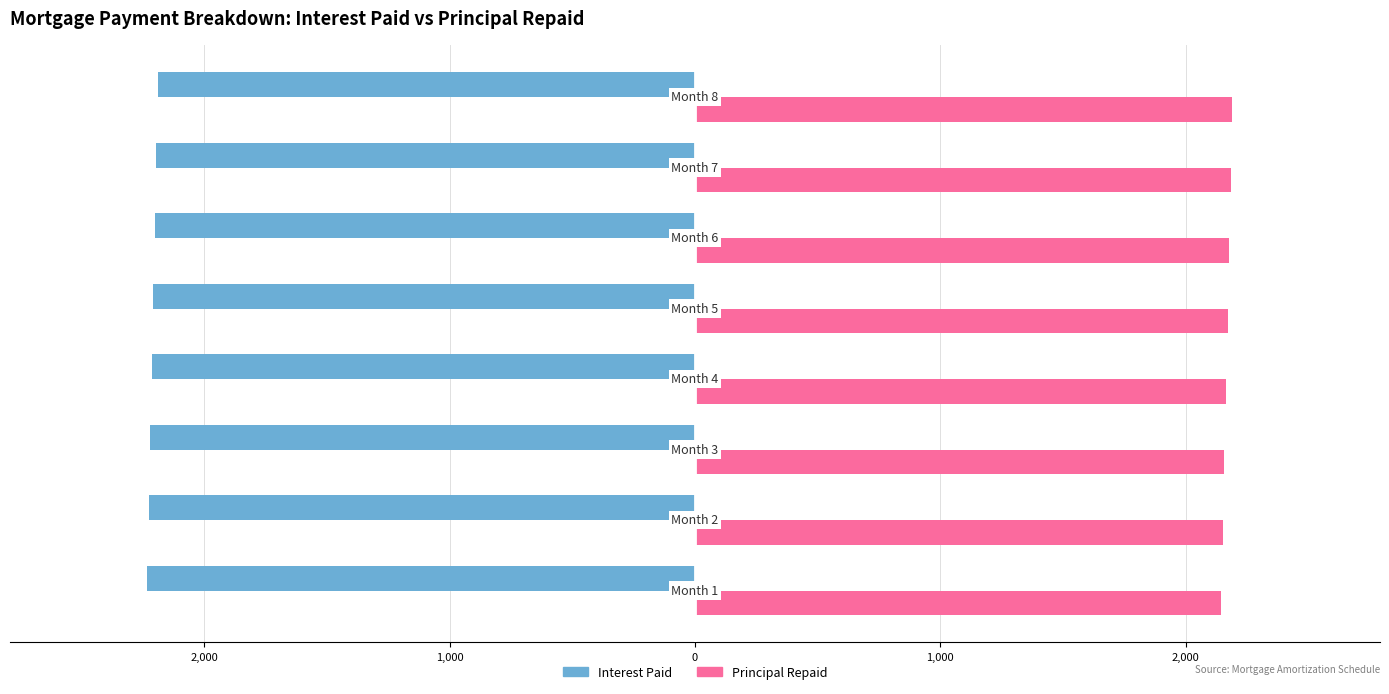

What are all the series names shown in the legend?

Interest Paid, Principal Repaid